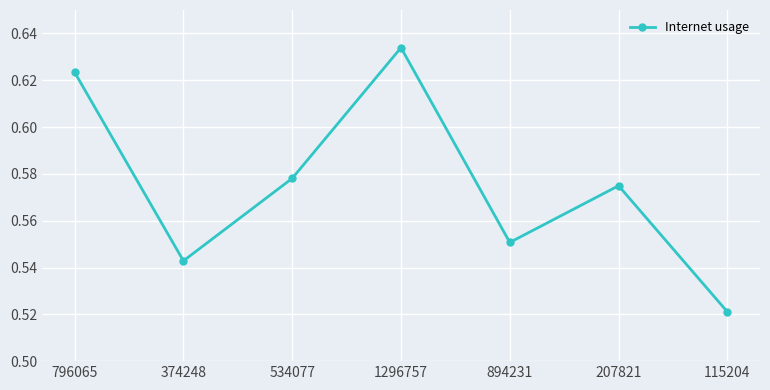

What position from the right is 1296757?

4